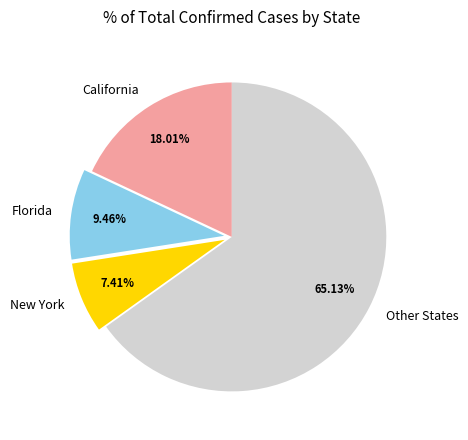

Does any single category account for the majority?

Yes